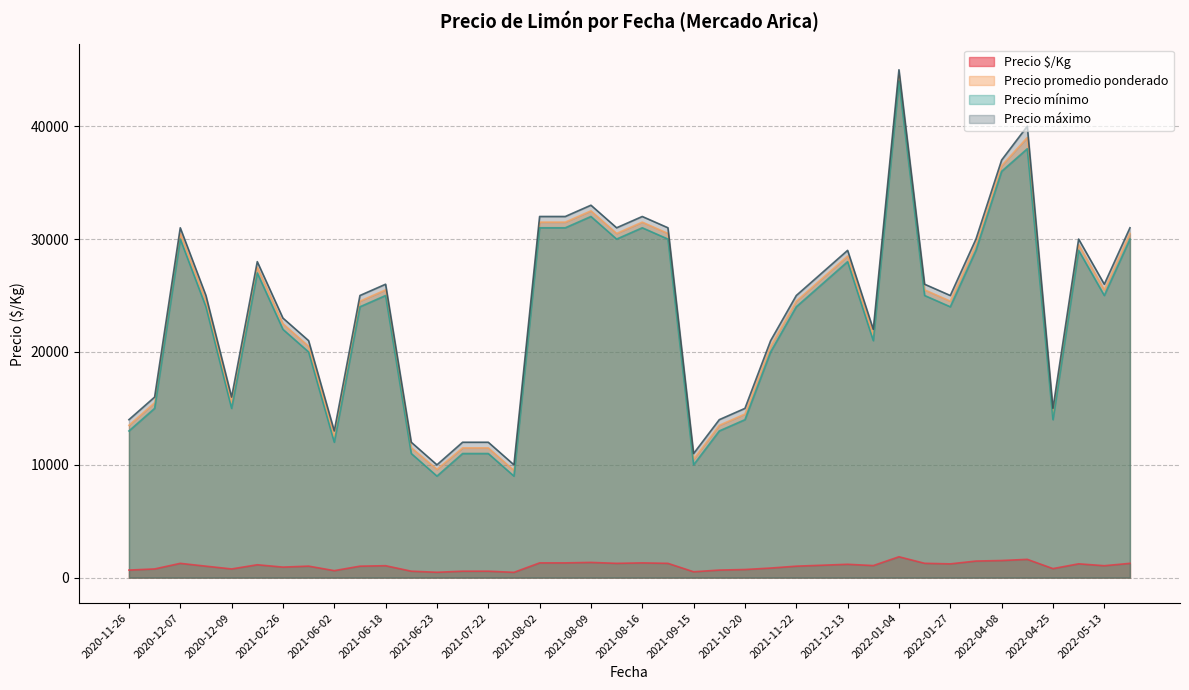

What is the difference between the Precio $/Kg values at 2021-11-29 and 2021-02-26?

42